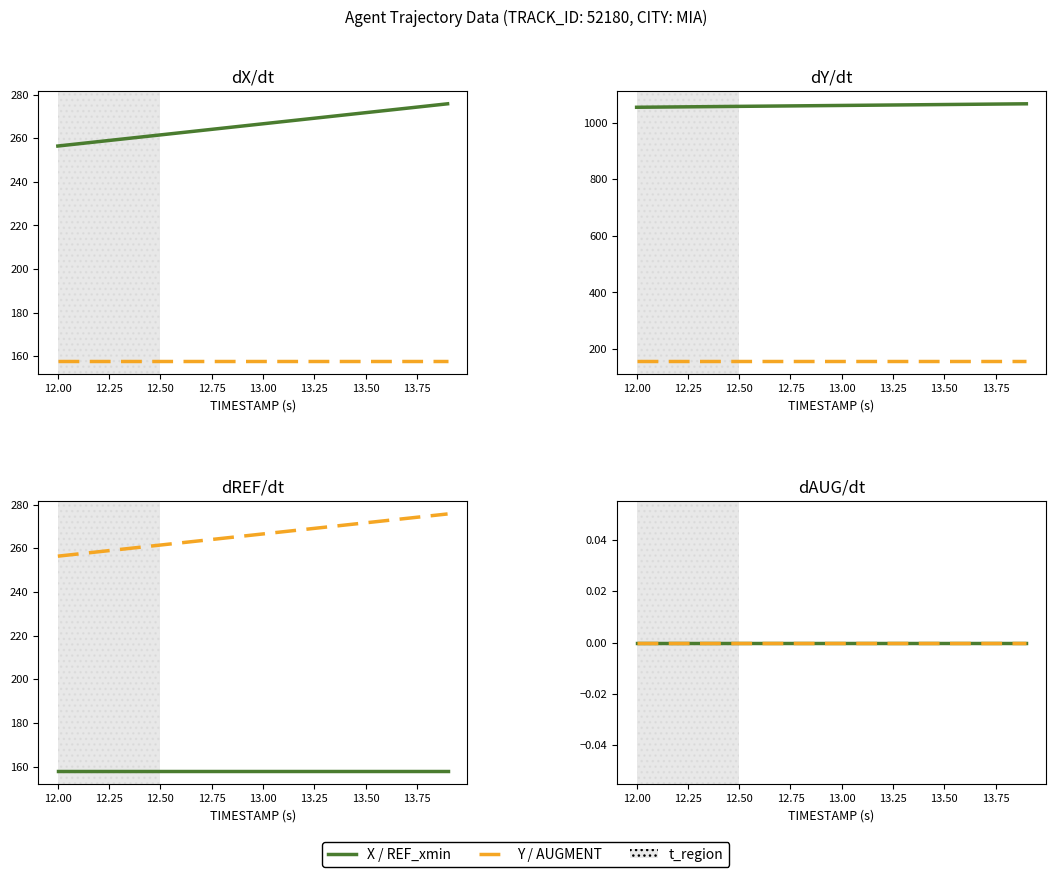

True or false: AUGMENT_TYPE has more than 0 interior local peaks.

False